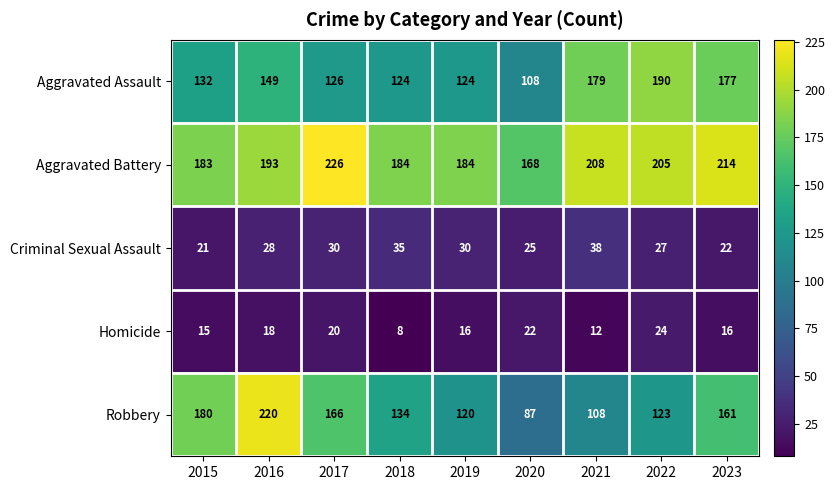

What is the total value across all series at 2019?

474